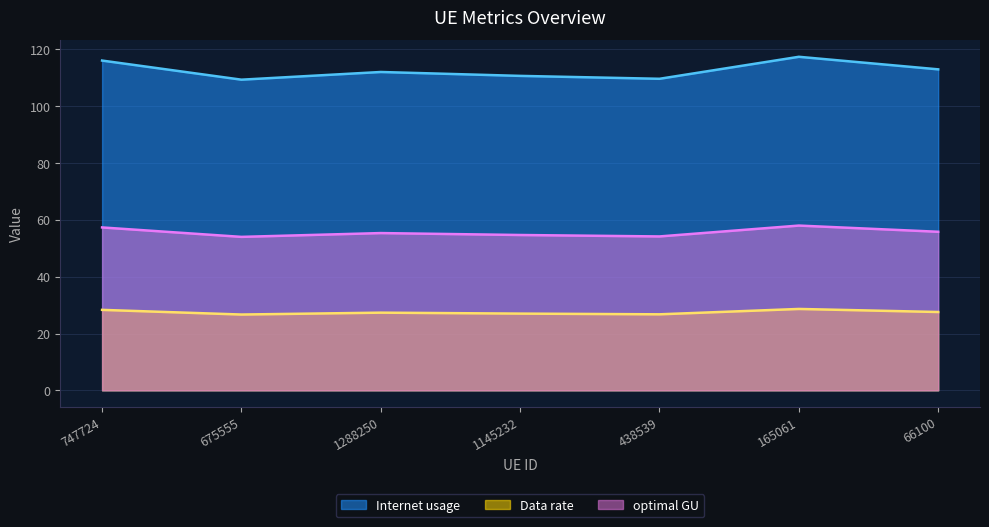

What are all the series names shown in the legend?

Internet usage, Data rate, optimal GU